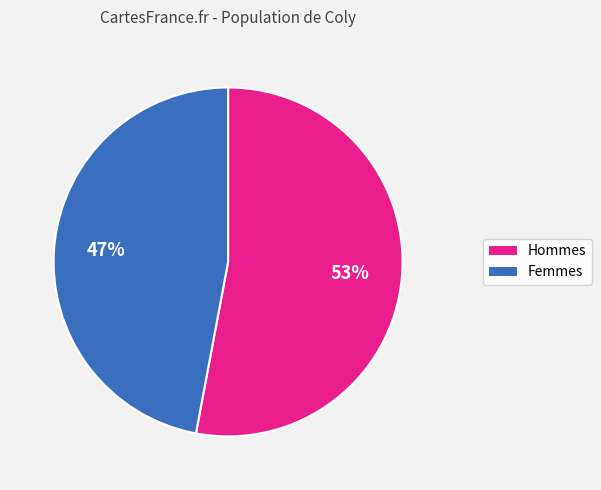

To the nearest percent, what is the average slice percentage?

50%